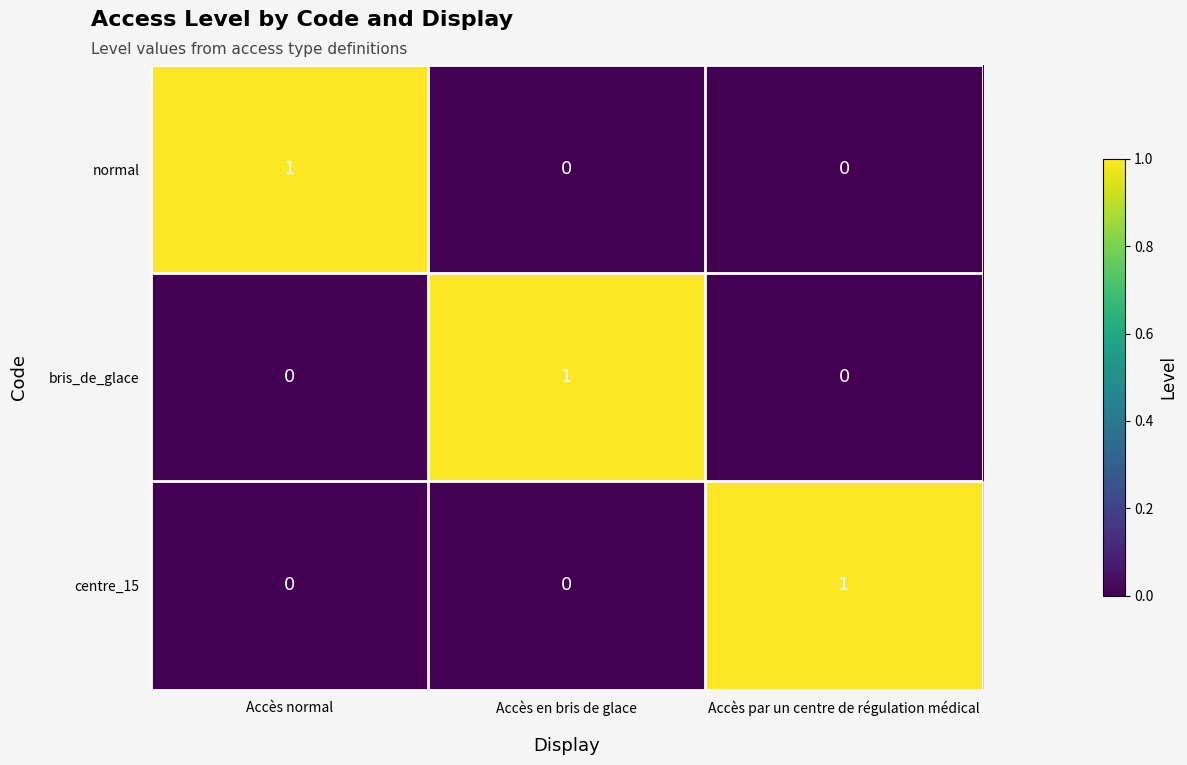

The value of centre_15 at Accès normal is 0. True or false?

True